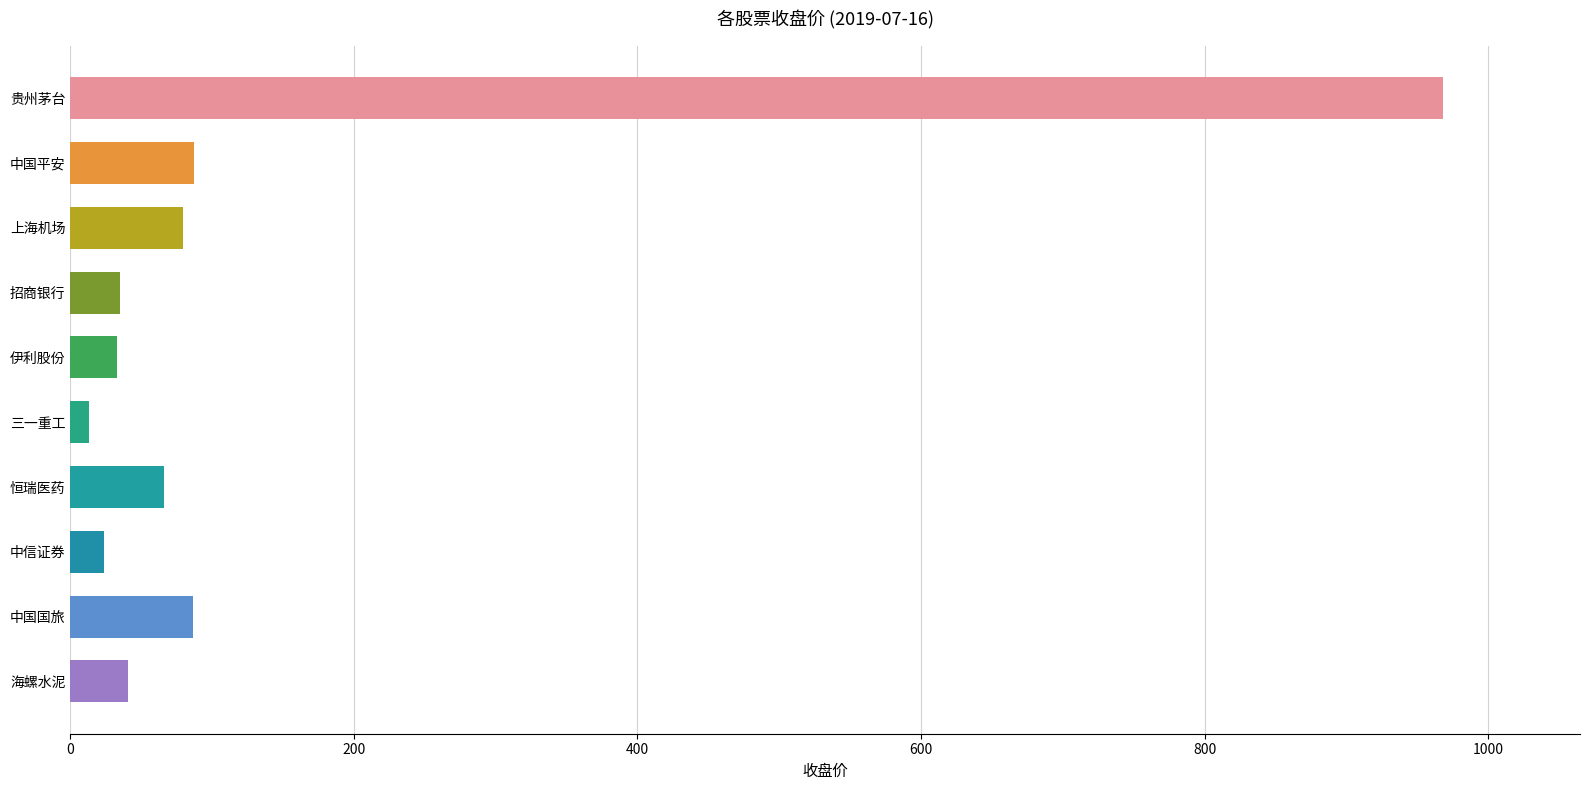

Which label corresponds to the smallest value in the chart?

三一重工